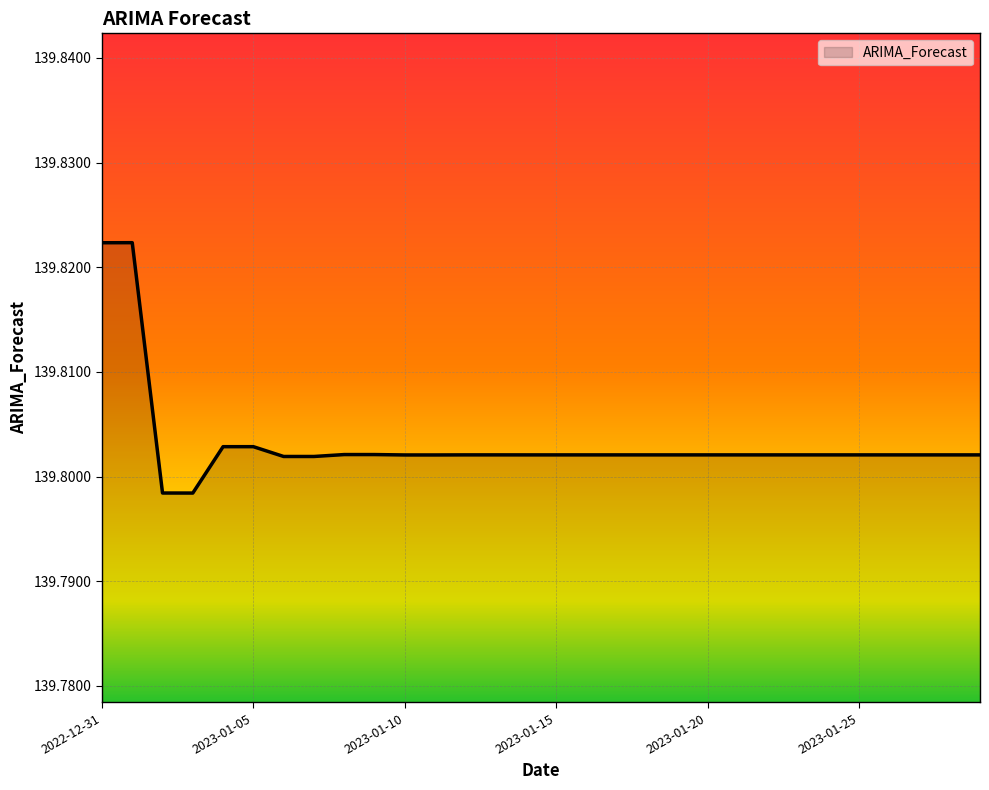

Count the values in the range 139 to 140.

30